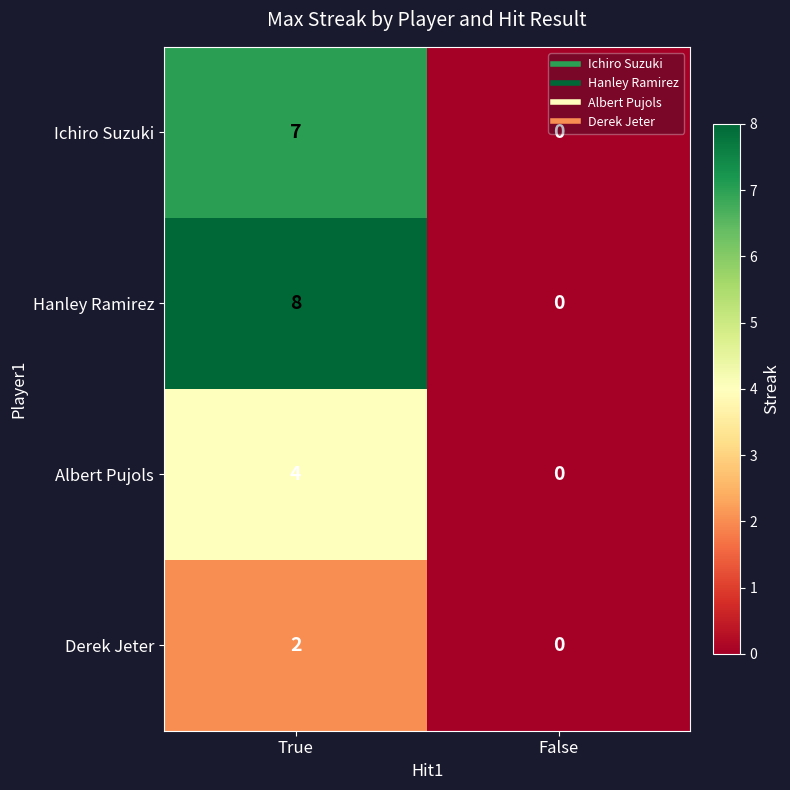

What is the average value of the Ichiro Suzuki series?

4